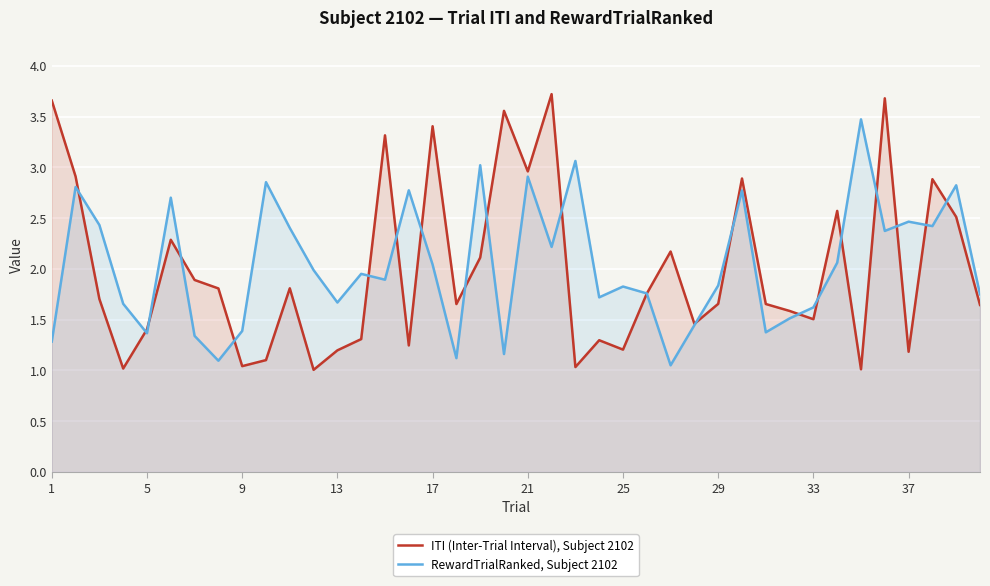

Rank the series by their maximum value, from highest to lowest.

ITI (Inter-Trial Interval), Subject 2102, RewardTrialRanked, Subject 2102